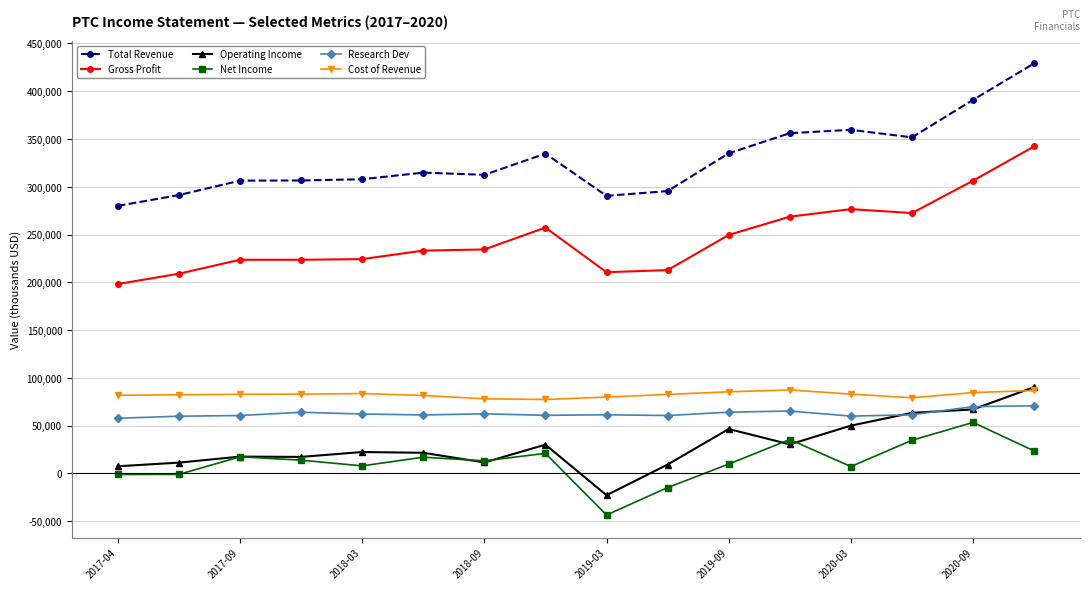

Which series has the widest spread of values?

Total Revenue